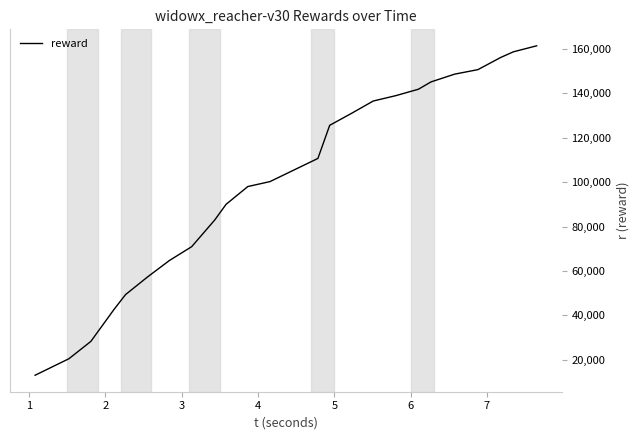

What is the smallest value displayed?

13067.9